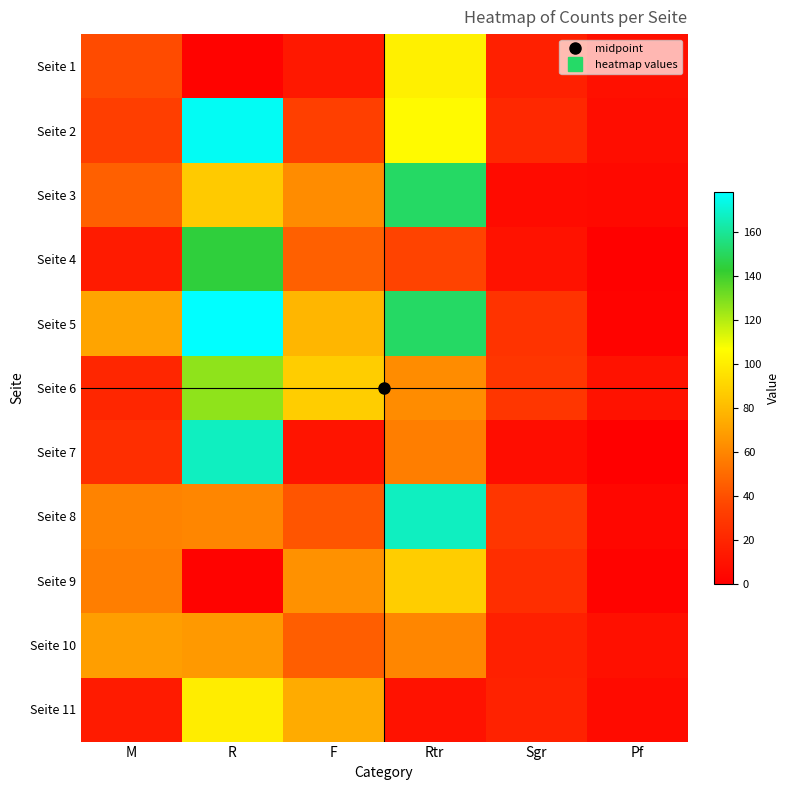

What is the difference between the highest and lowest values at Pf?

10